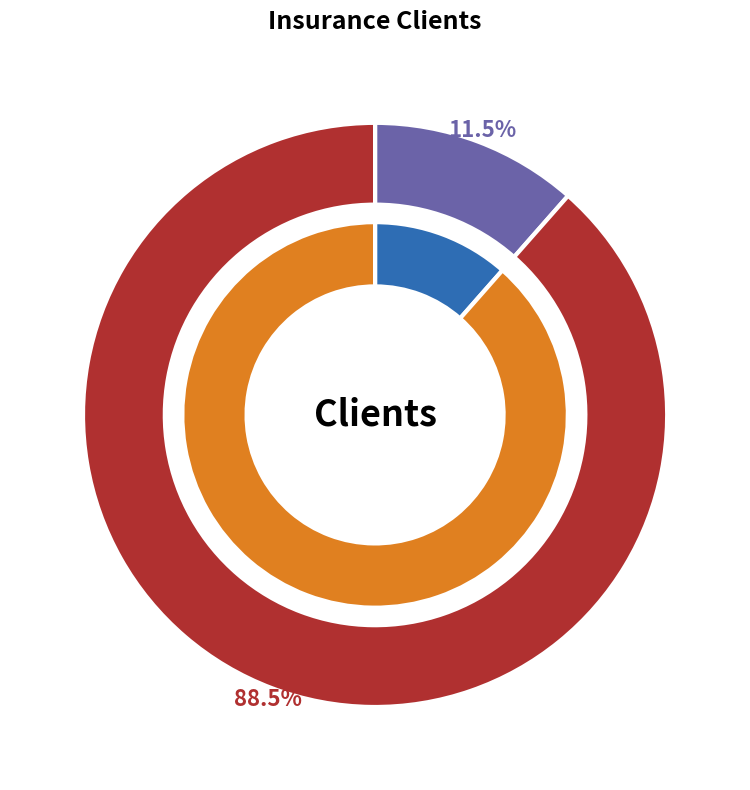

Which category has the biggest portion of the pie?

Teddy